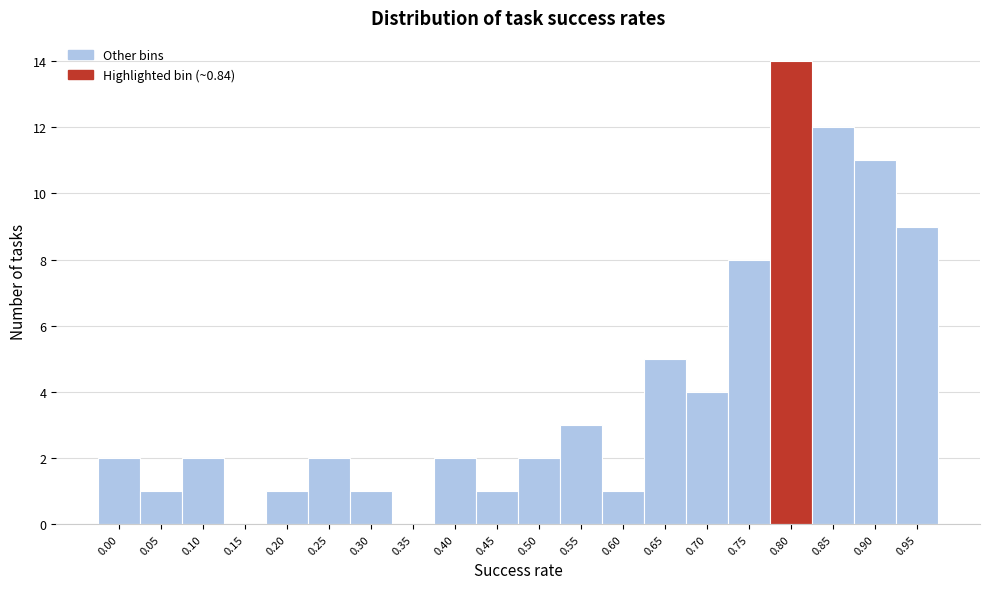

Reading left to right, list all the values displayed in this chart.

0.00=2	0.05=1	0.10=2	0.15=0	0.20=1	0.25=2	0.30=1	0.35=0	0.40=2	0.45=1	0.50=2	0.55=3	0.60=1	0.65=5	0.70=4	0.75=8	0.80=14	0.85=12	0.90=11	0.95=9